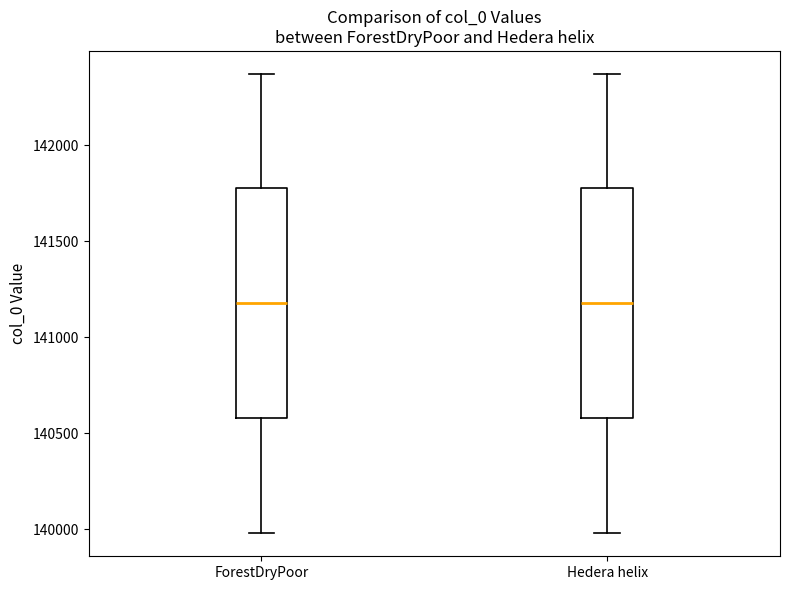

Where is the lower edge of the box for ForestDryPoor on the y-axis? The values are not printed on the chart, so give them approximately, as read against the axis.

140600